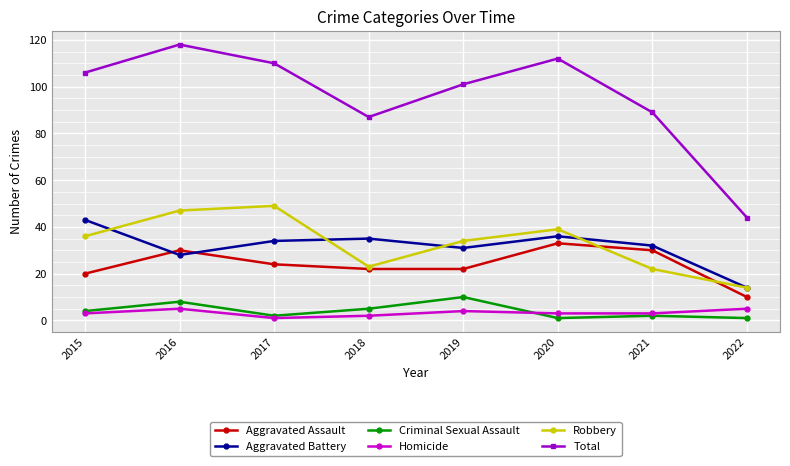

Between 2015 and 2021, which series saw the biggest shift?

Total